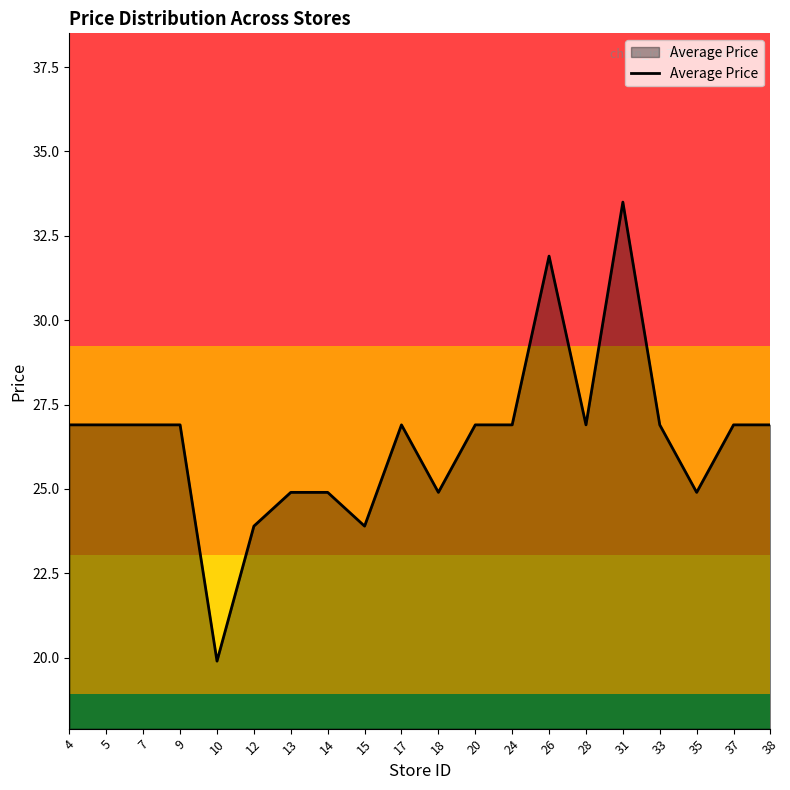

What is the change in value from 9 to 35?

-2.0